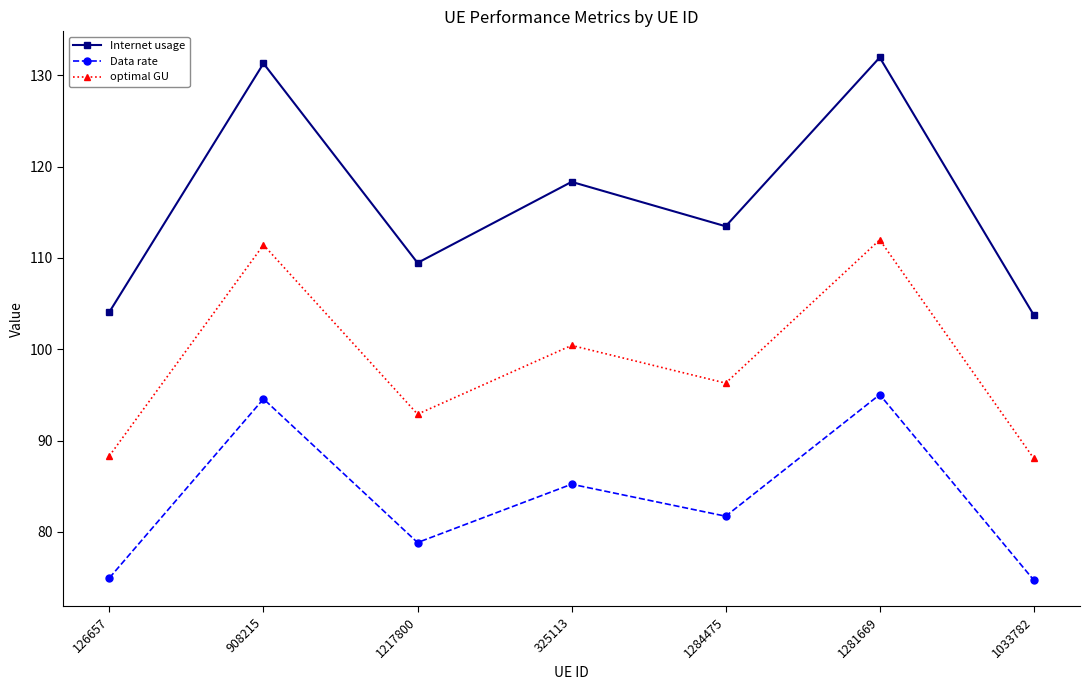

Rank the series by their maximum value, from highest to lowest.

Internet usage, optimal GU, Data rate